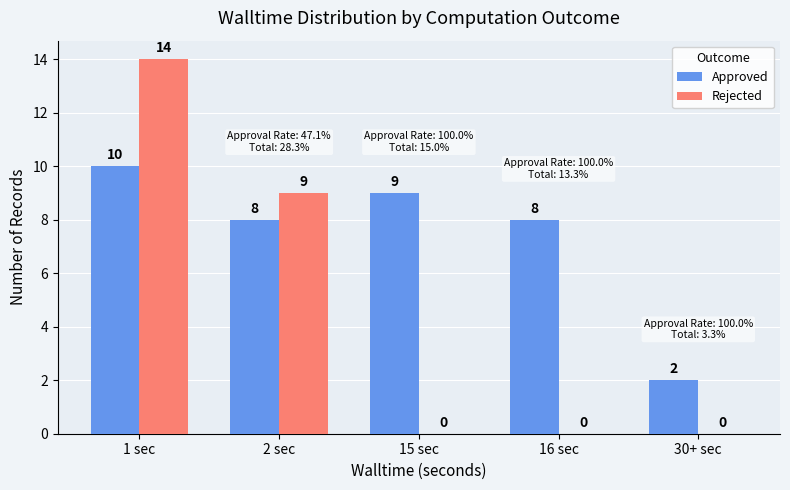

What is the average value of the Approved series?

7